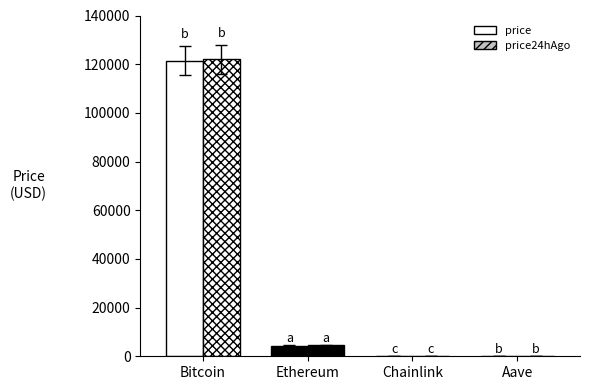

What position from the left is Ethereum?

2